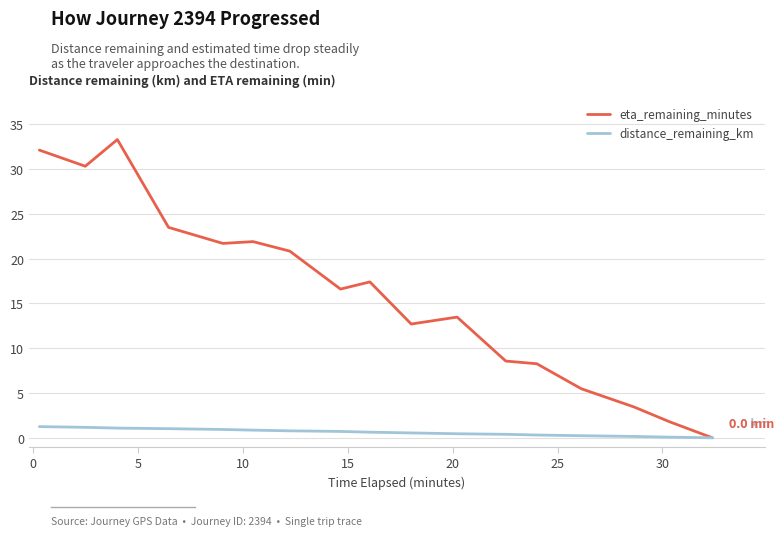

What is the highest value of the distance_remaining_km series?

1.2